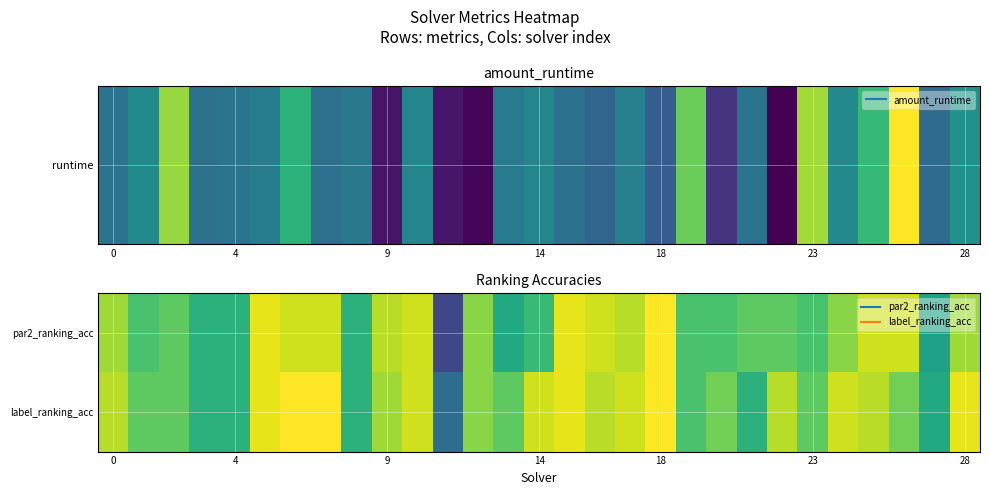

Rank the series by their maximum value, from lowest to highest.

par2_ranking_acc, label_ranking_acc